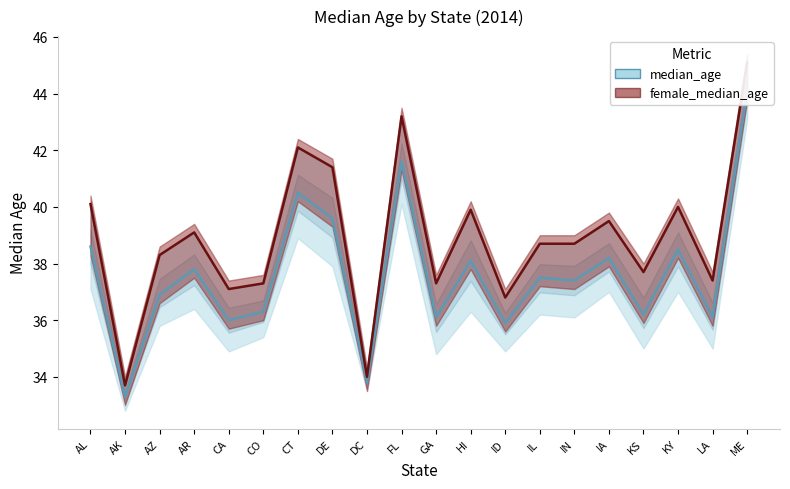

True or false: median_age and female_median_age cross at least once.

False